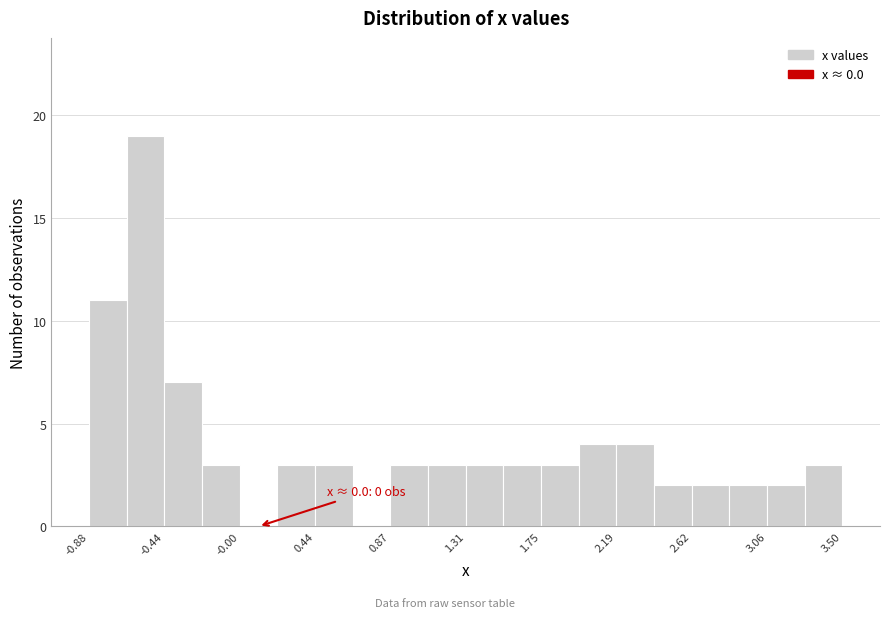

Which range on the x-axis has the tallest bar?

-0.65 to -0.45